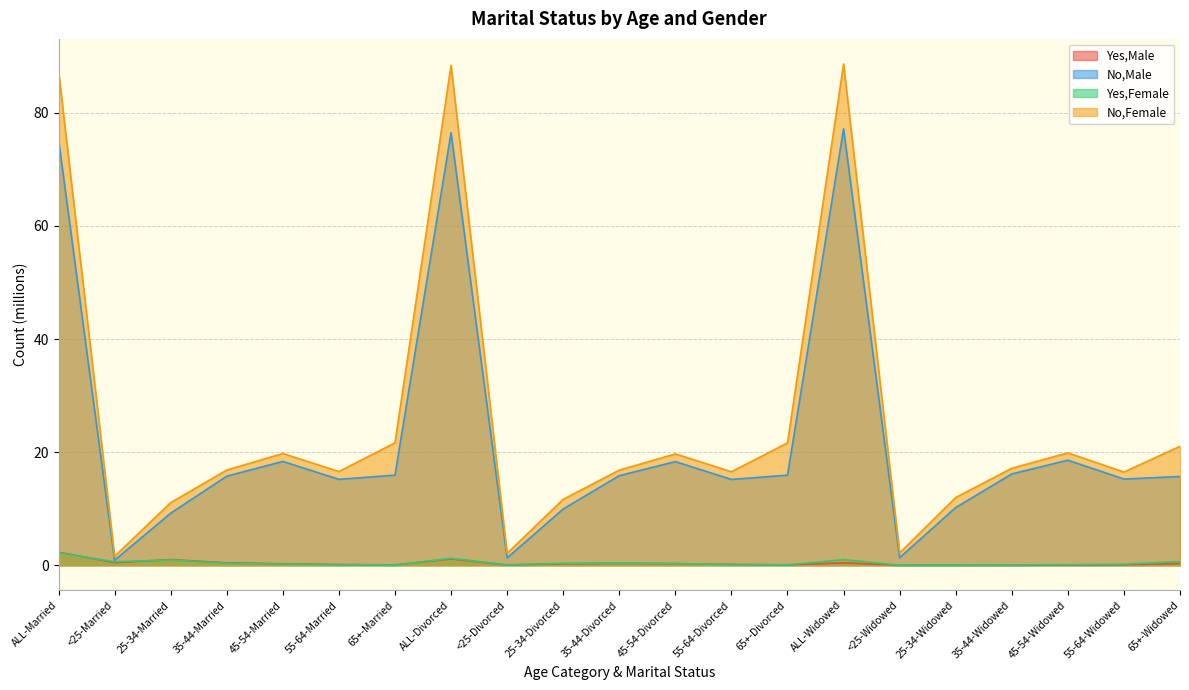

True or false: No,Female has a value of 88.4 at ALL-Divorced.

True